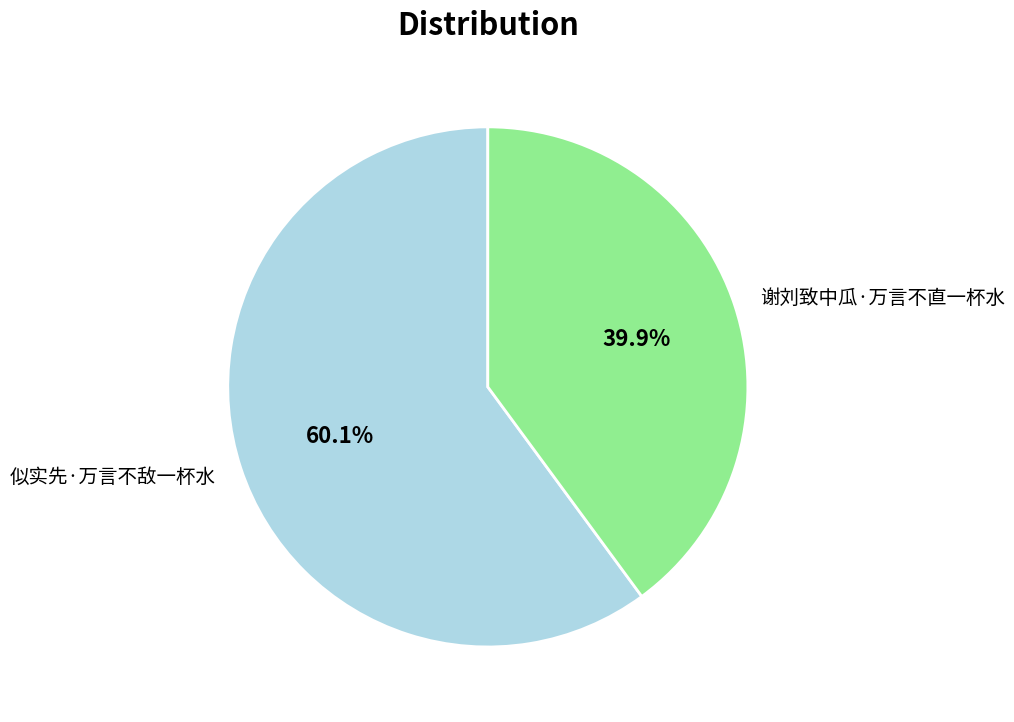

Rank the categories by value from highest to lowest.

似实先·万言不敌一杯水, 谢刘致中瓜·万言不直一杯水